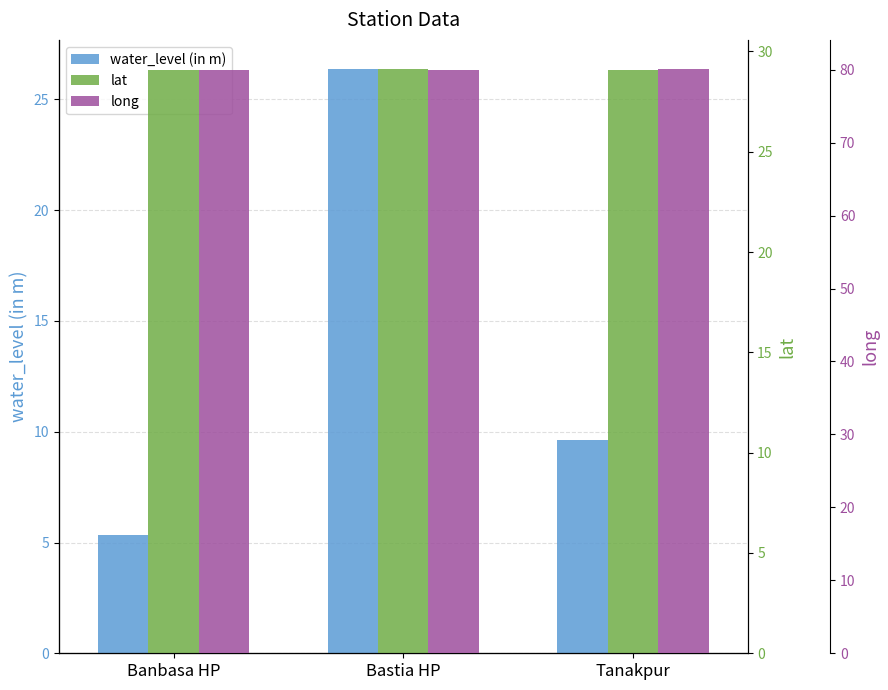

Reading left to right, transcribe all the data shown in this chart.

water_level (in m): Banbasa HP=5.4	Bastia HP=26.4	Tanakpur=9.6
lat: Banbasa HP=29.1	Bastia HP=29.1	Tanakpur=29.1
long: Banbasa HP=80.0	Bastia HP=80.0	Tanakpur=80.1